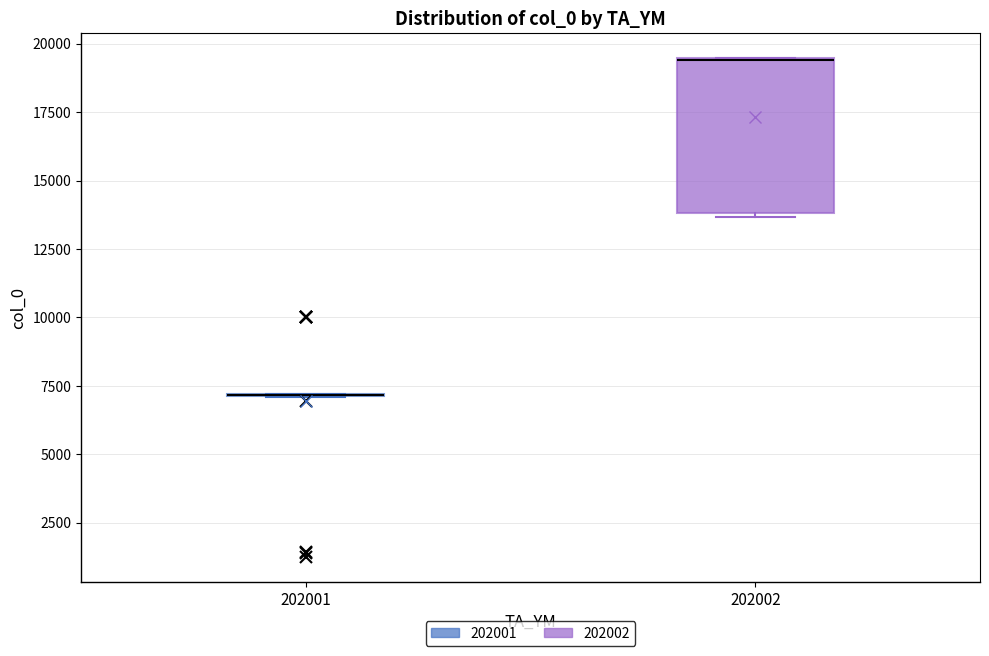

Where is the upper edge of the box at x = 202002 on the y-axis? The values are not printed on the chart, so give them approximately, as read against the axis.

19500